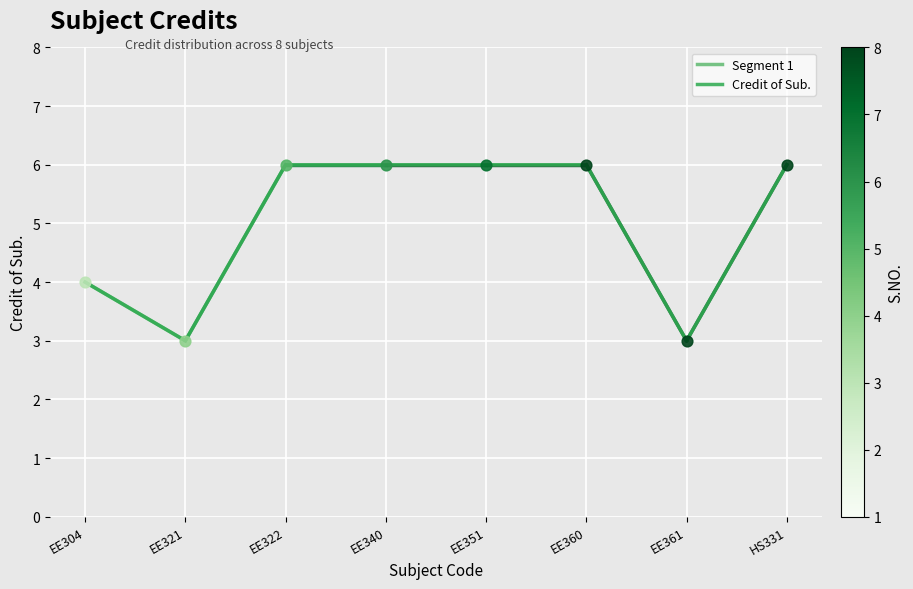

Between EE351 and EE360, which is larger?

EE351